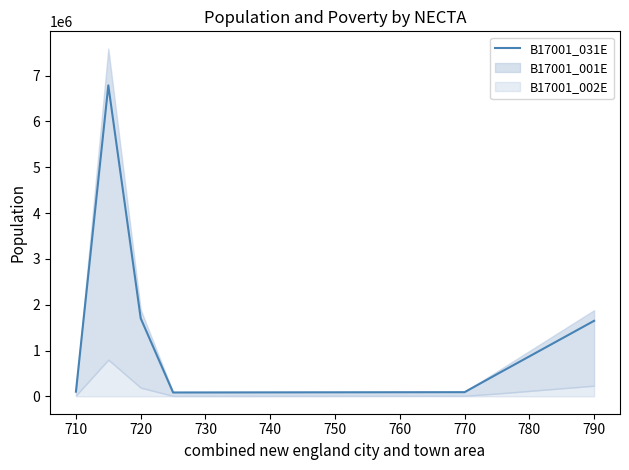

The value of B17001_031E at 790 is 426783. True or false?

False